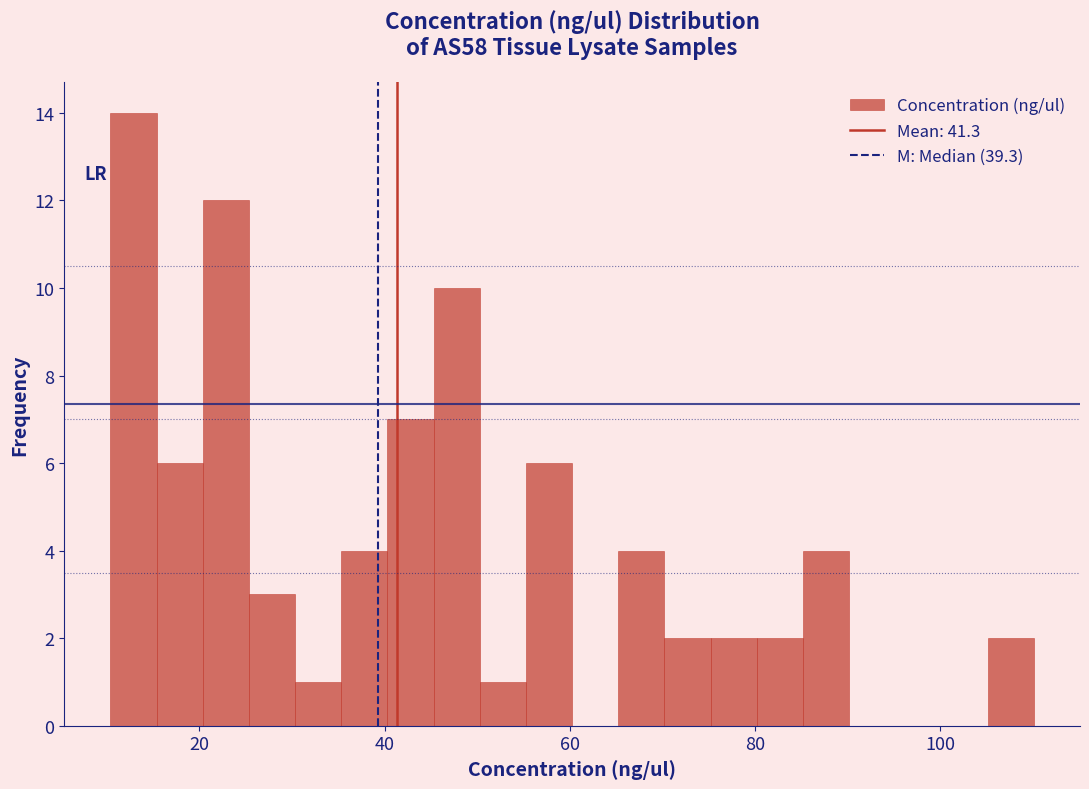

Around what value on the x-axis is the tallest bar? Give the approximate position of its centre, as read against the axis.

12